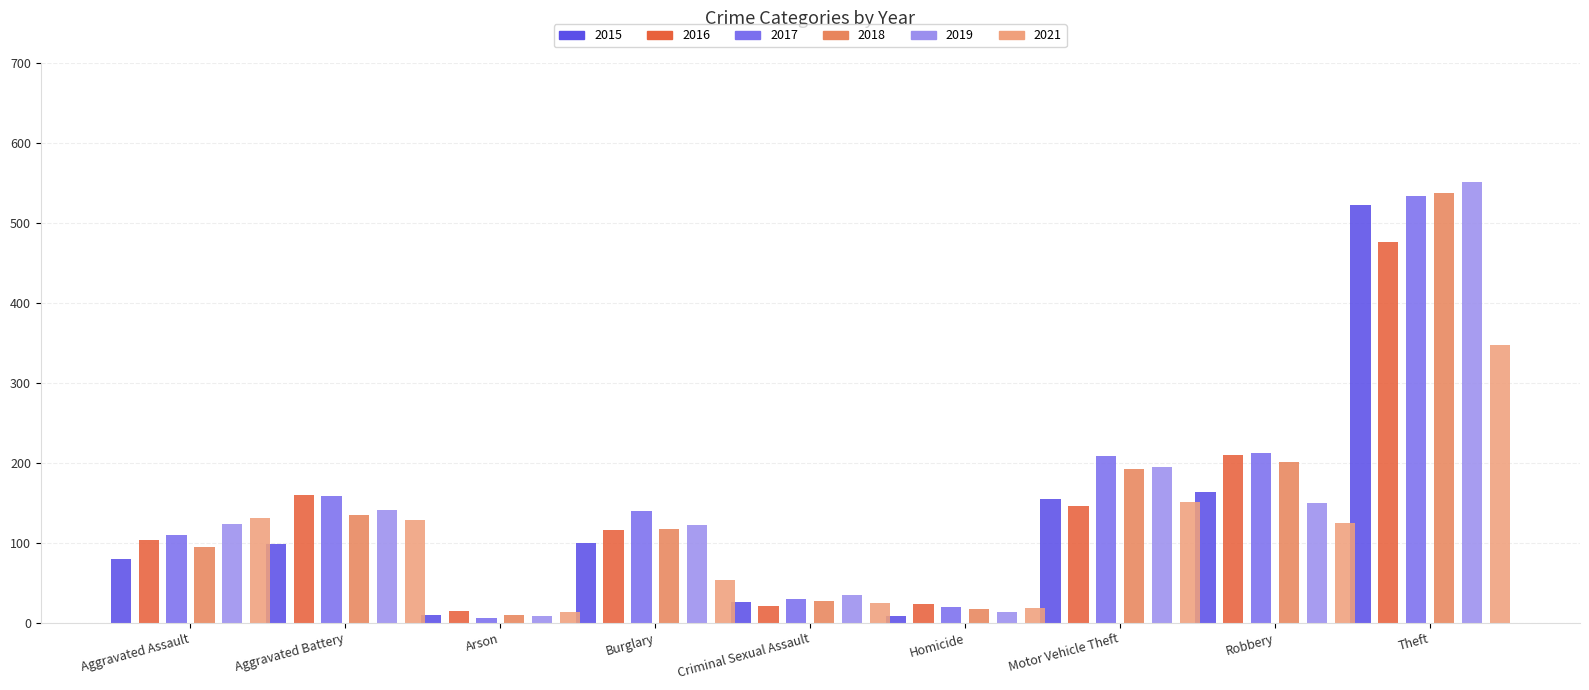

Is the value of 2019 at Motor Vehicle Theft greater than the value of 2016 at Criminal Sexual Assault?

Yes